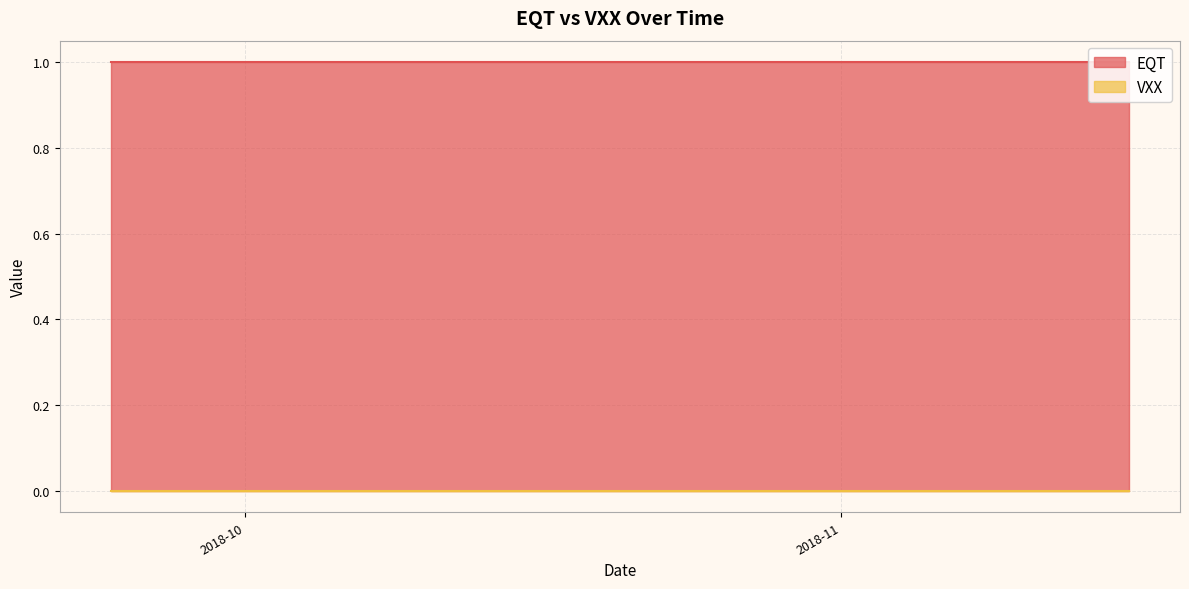

Does the chart display data point markers on the line(s)?

No